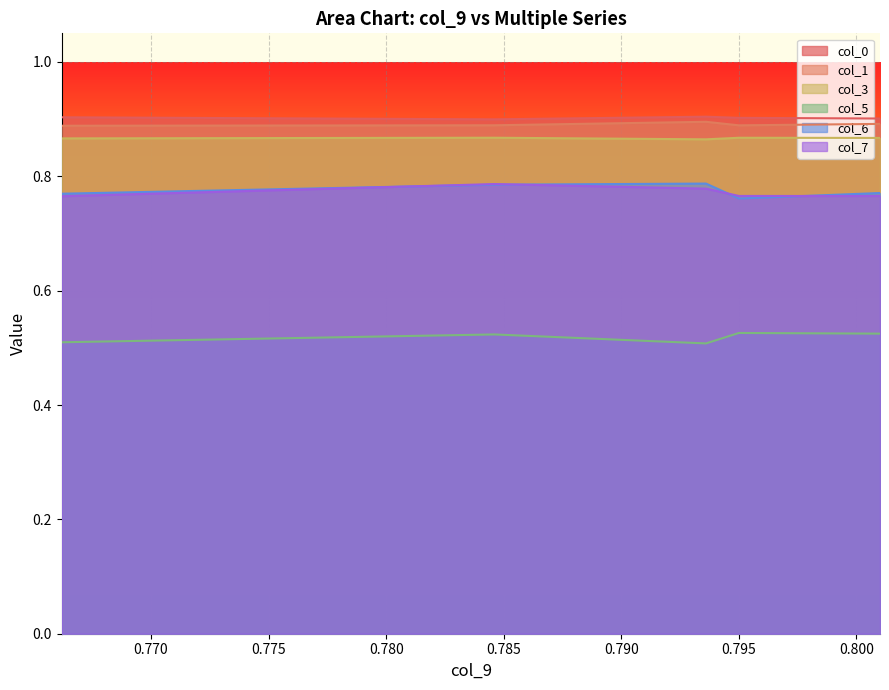

What are all the series names shown in the legend?

col_0, col_1, col_3, col_5, col_6, col_7